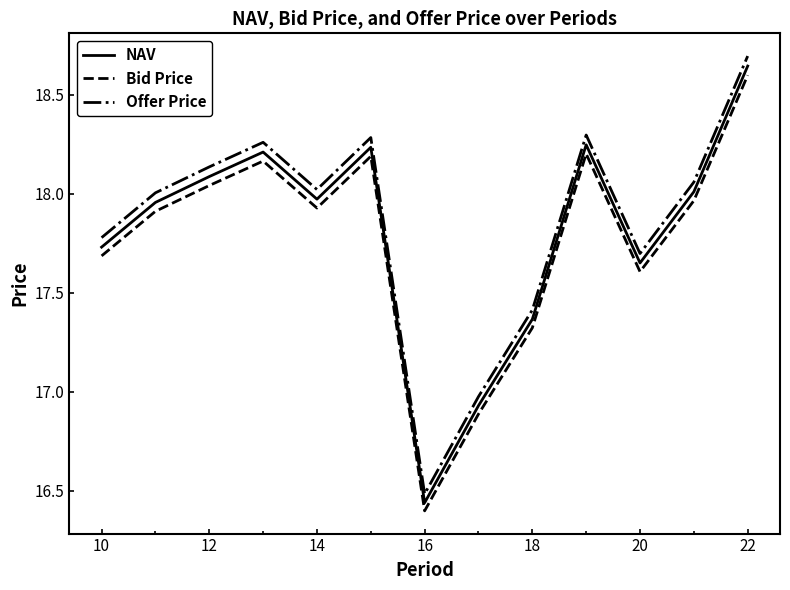

Does the chart display data point markers on the line(s)?

No